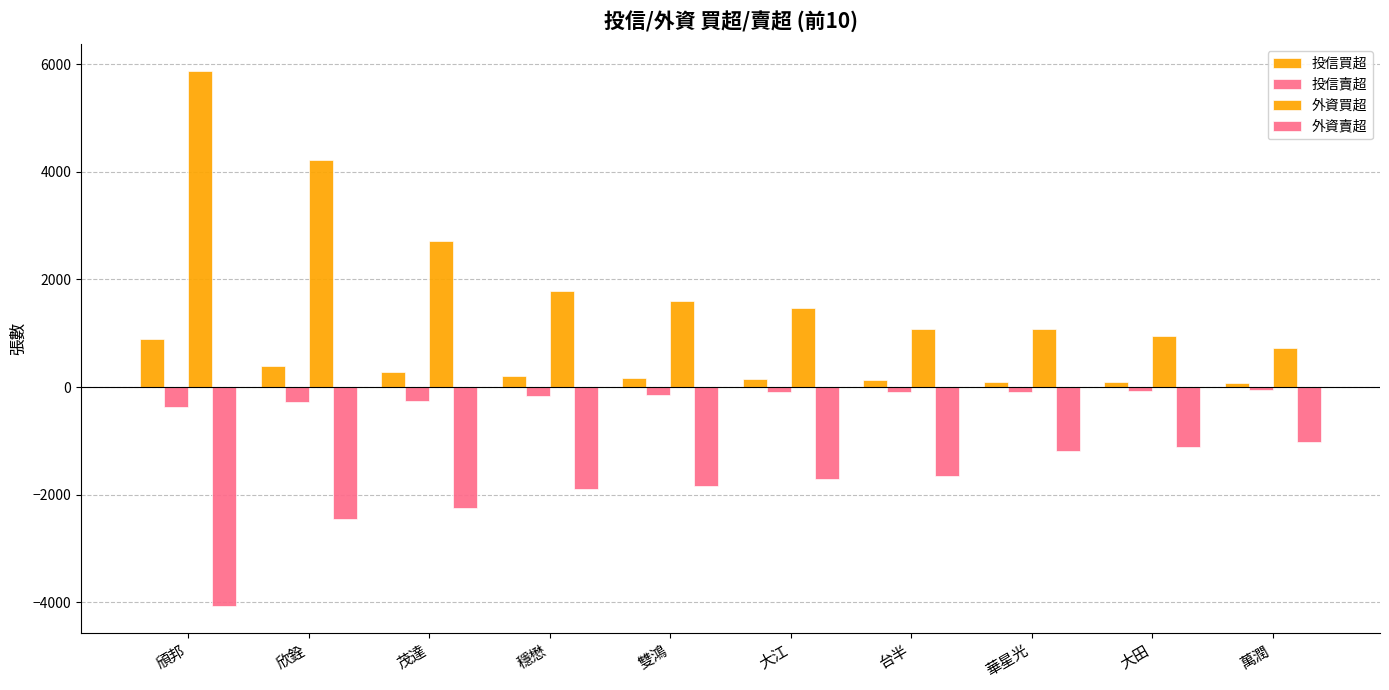

How many data points in 投信買超 are less than 167?

5